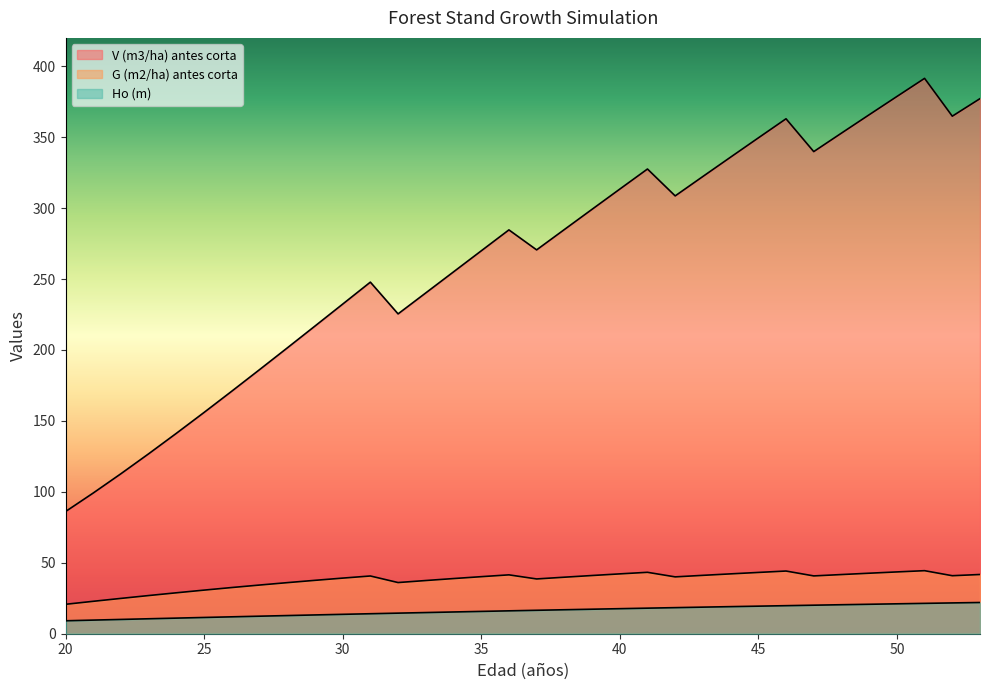

How many values in the G (m2/ha) antes corta series exceed 40?

18